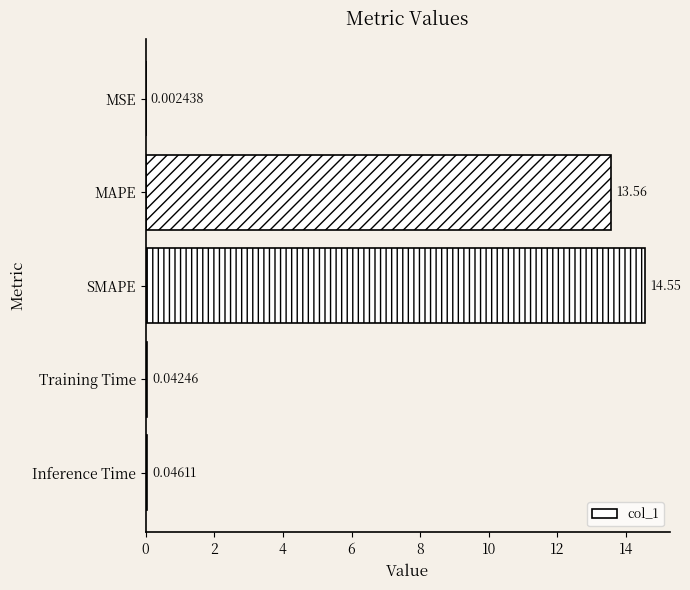

Which has a higher value, Inference Time or SMAPE?

SMAPE